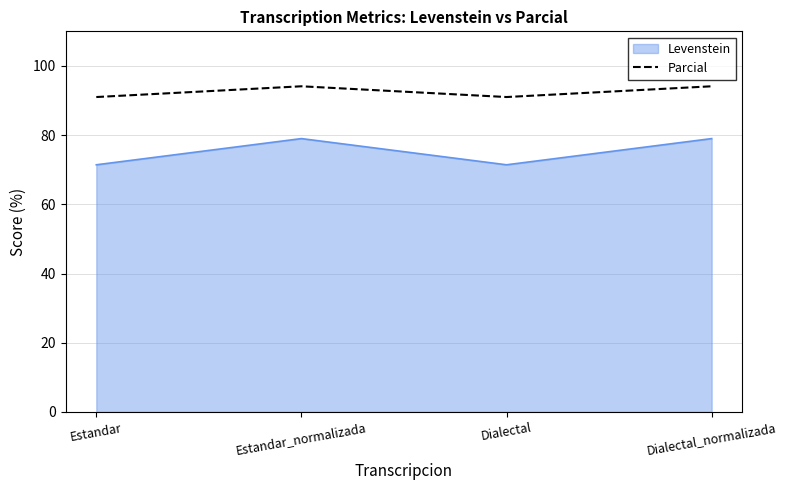

How many series are shown in this chart?

2